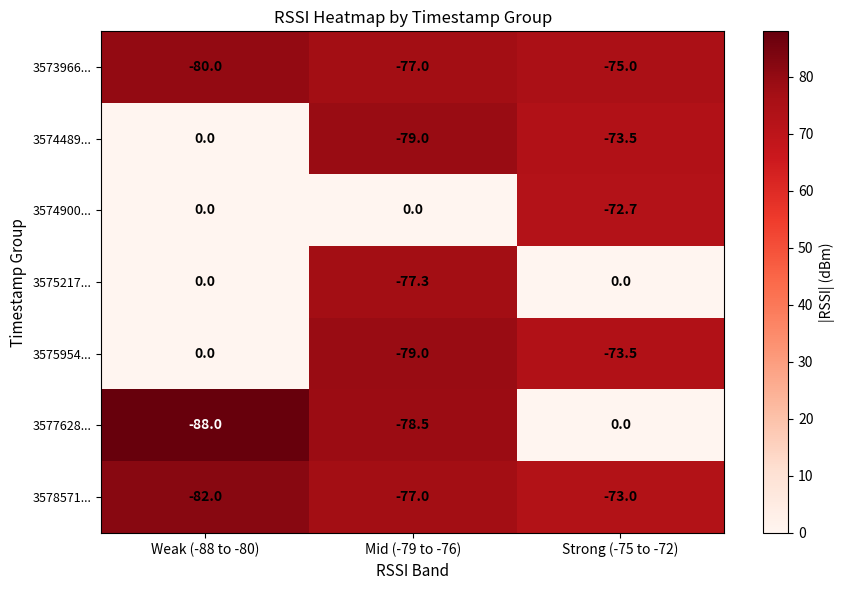

List the labels in order of 3575954... value, smallest first.

Mid (-79 to -76), Strong (-75 to -72), Weak (-88 to -80)